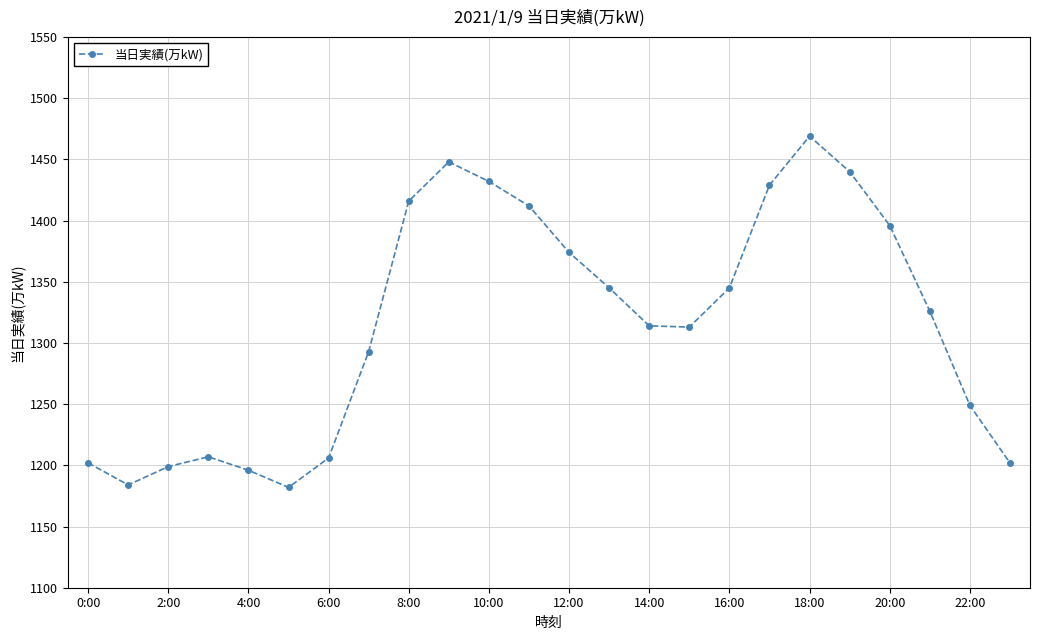

What is the greatest value displayed?

1469